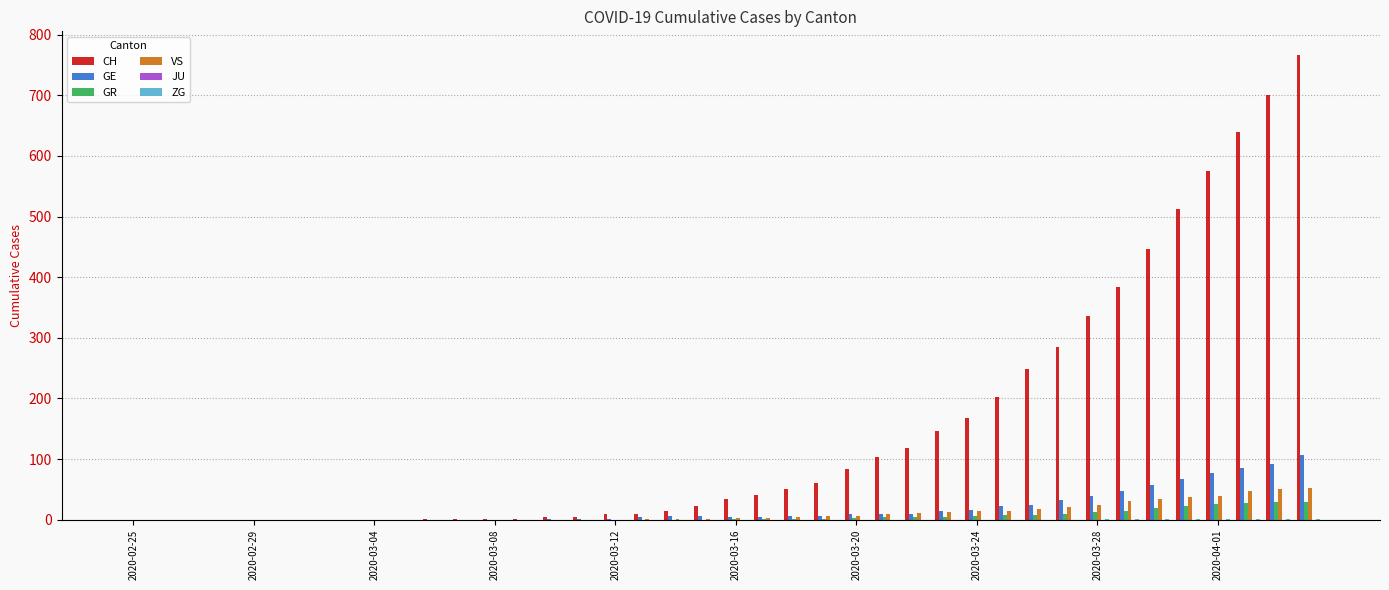

Which series has the largest total across all categories?

CH